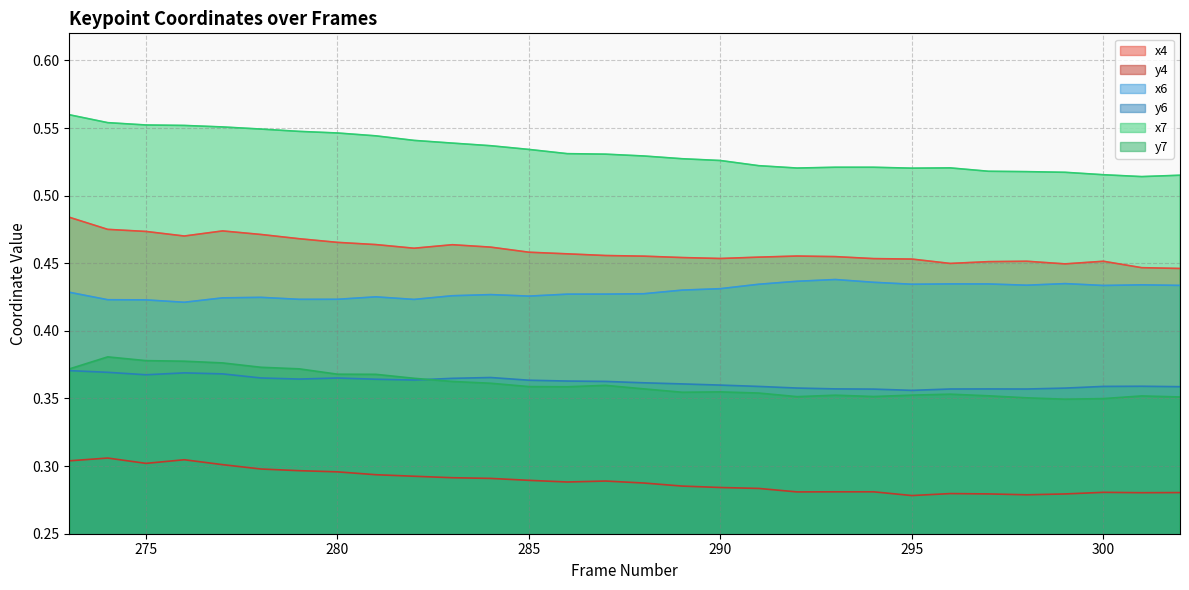

Where is x7 nearest to the value 0?

301